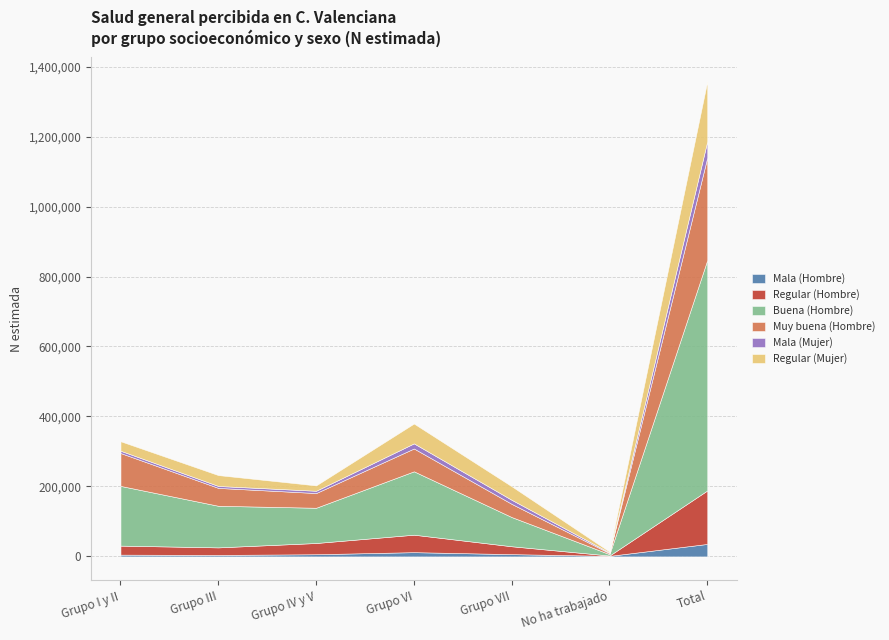

Reading left to right, transcribe all the data shown in this chart.

Mala (Hombre): 5049	4241	6223	12172	6477	1524	35687
Regular (Hombre): 25801	21554	32096	49899	22518	974	152842
Buena (Hombre): 170676	118892	100735	181145	83437	3937	658822
Muy buena (Hombre): 93997	51085	42059	65217	37701	2912	292971
Mala (Mujer): 6523	5521	6484	14605	11582	1885	46599
Regular (Mujer): 27202	31125	15396	56721	38728	2516	171688